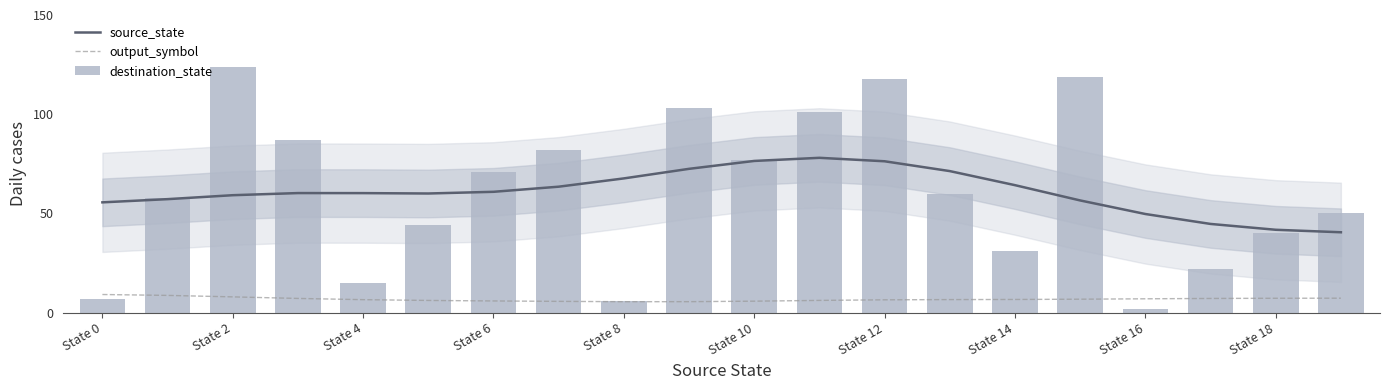

How many data points does each series have?

20